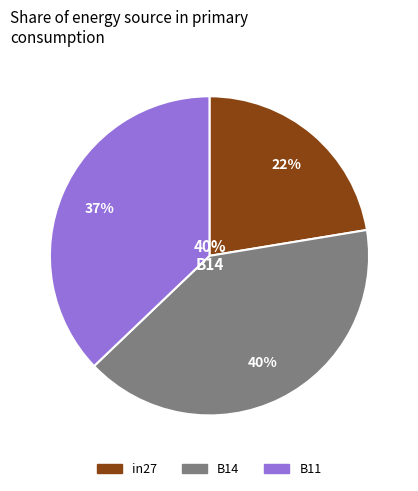

What percentage is the B14 slice, to the nearest percent?

40%